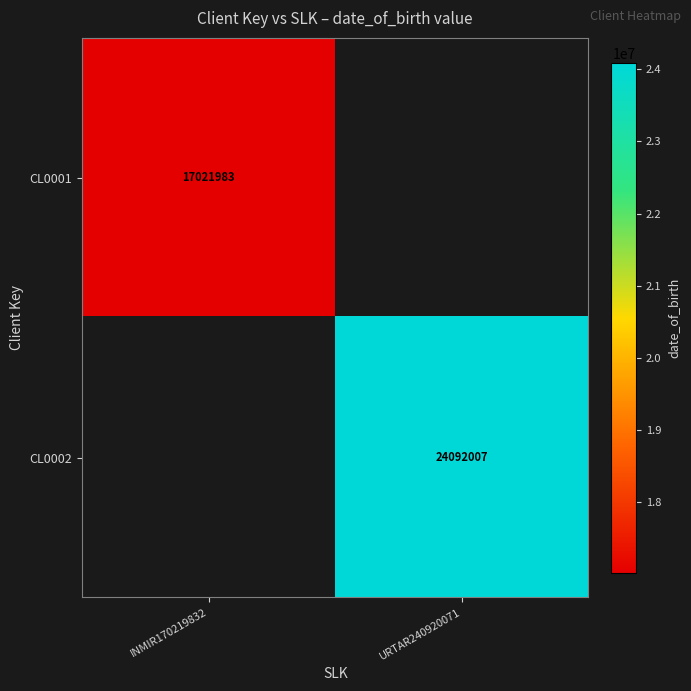

Which label corresponds to the largest value in the chart?

URTAR240920071